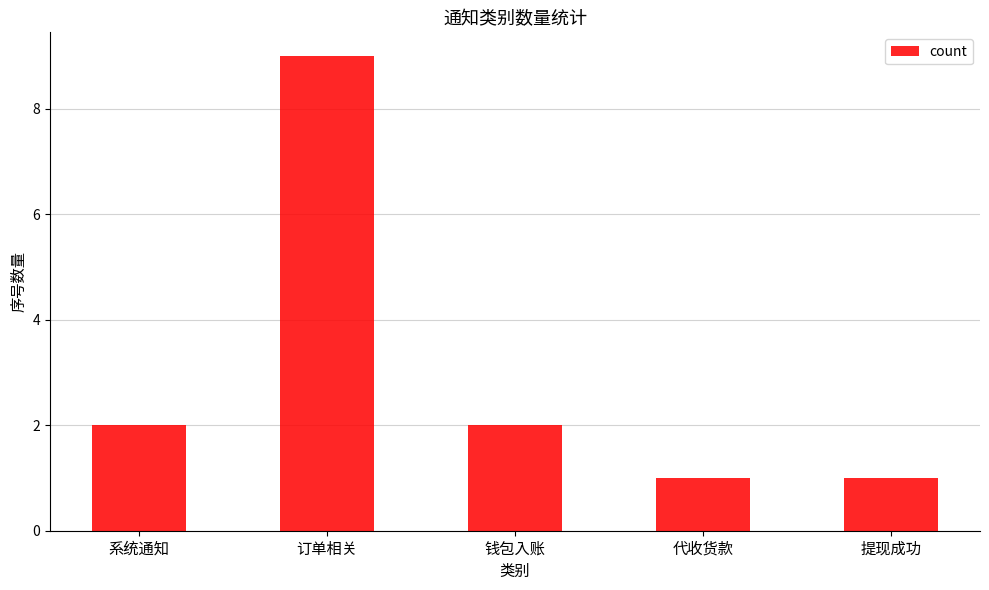

How many bars are there in total?

5